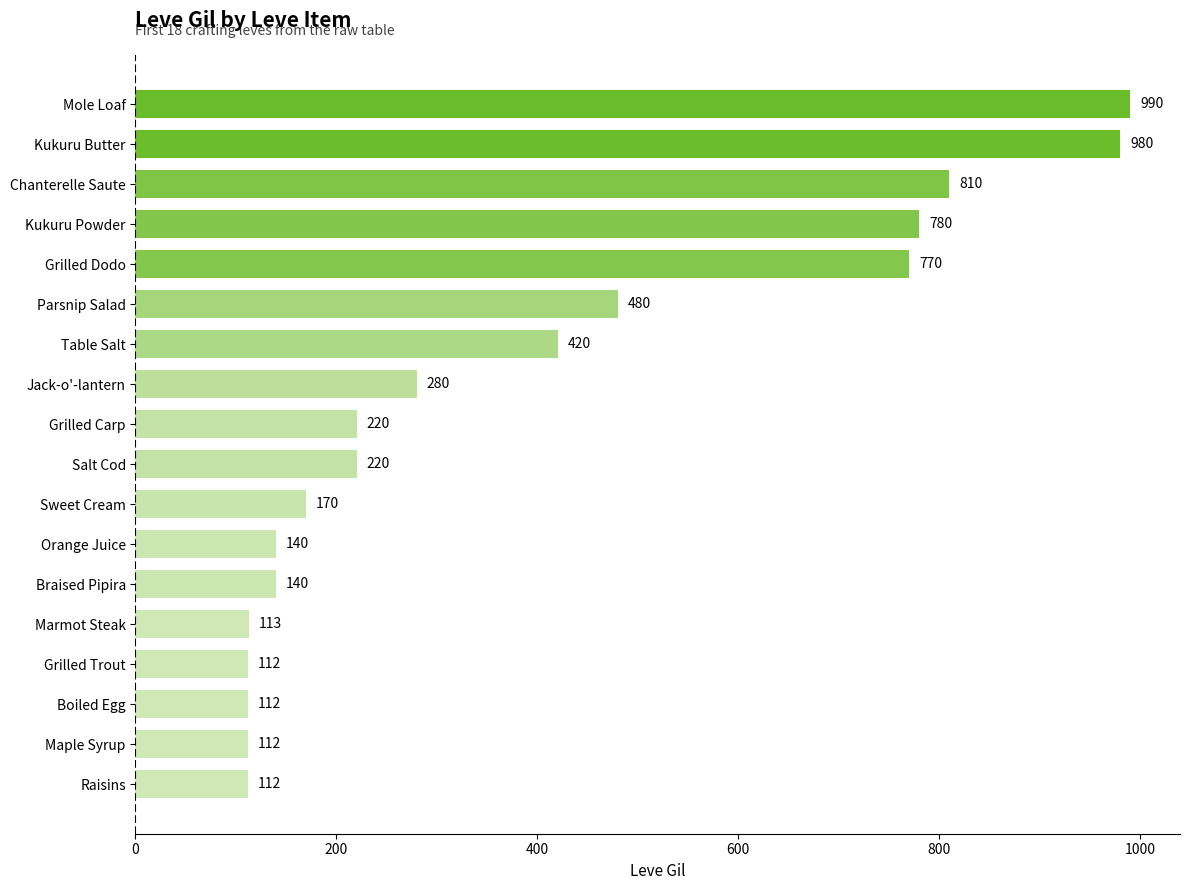

True or false: the data shows 199 at Grilled Trout.

False